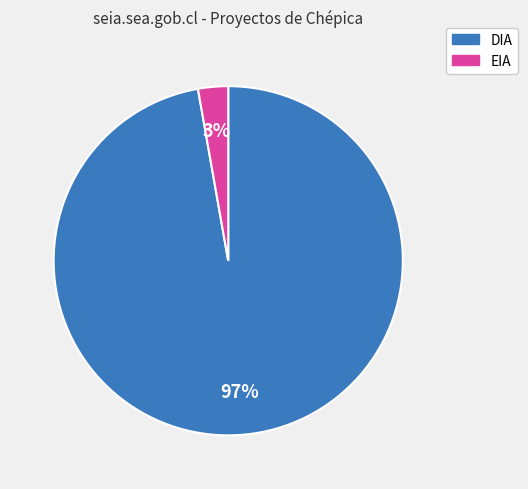

To the nearest percent, what is the combined percentage of DIA and EIA?

100%